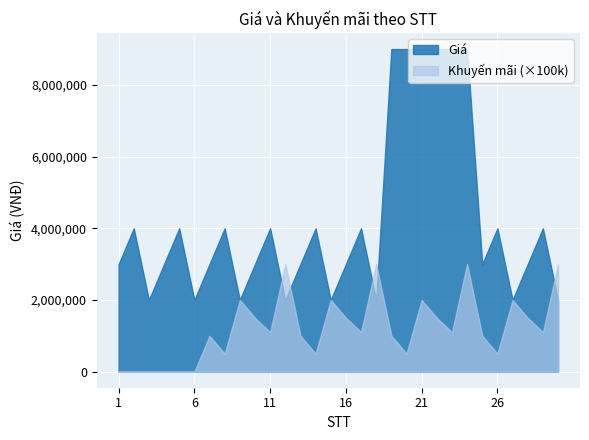

Count the Giá values in the range 2000000 to 4000000.

24